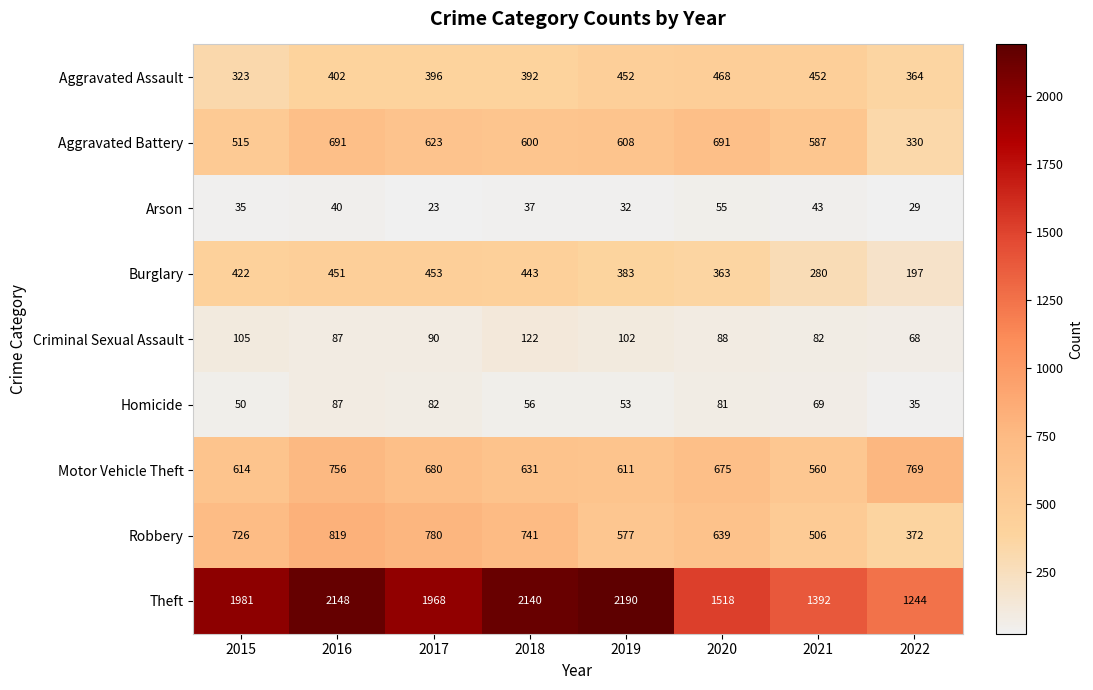

Between 2015 and 2022, which series saw the biggest shift?

Theft